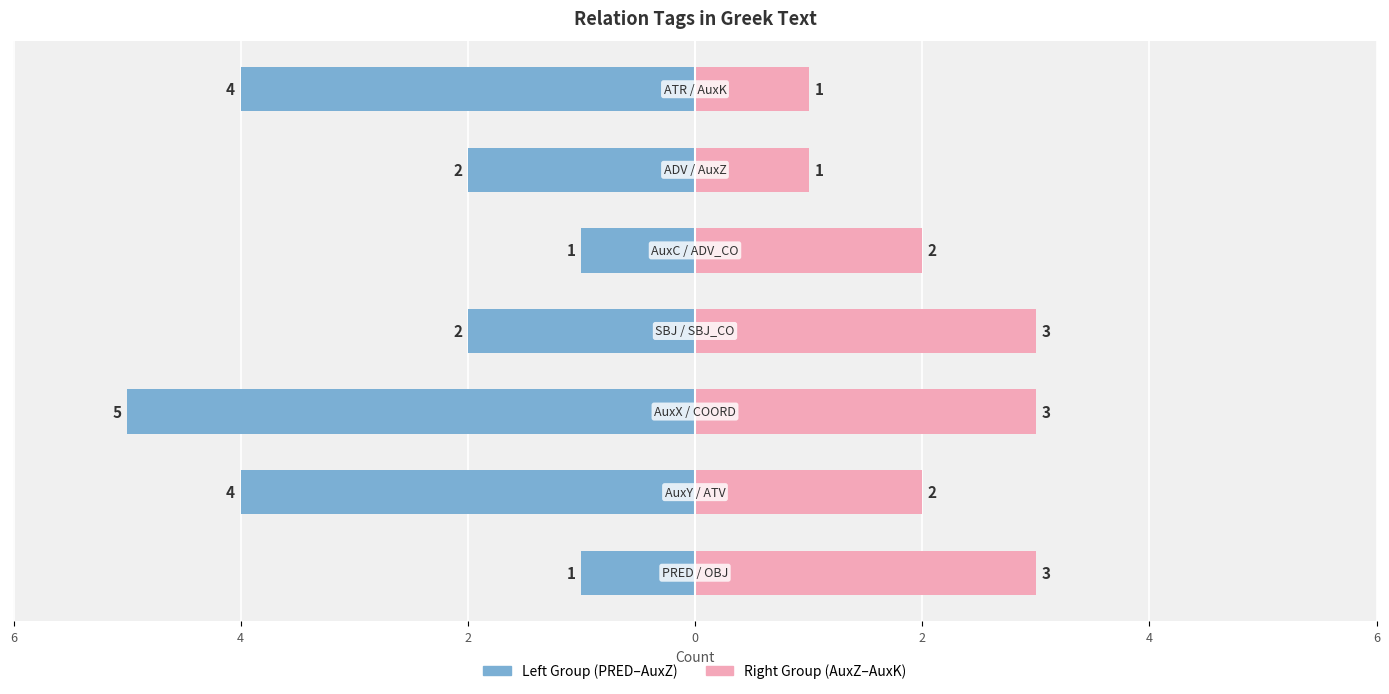

What is the difference between the maximum and minimum values in the Left Group series?

4